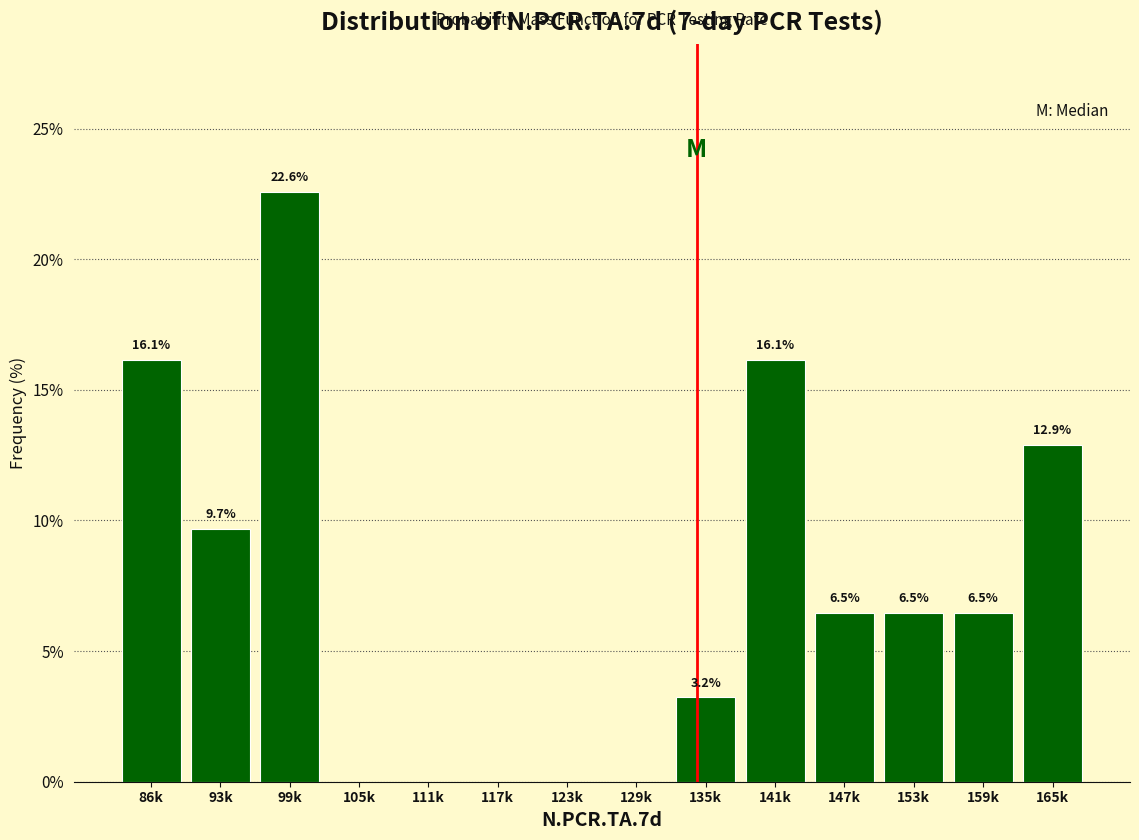

Reading left to right, transcribe all the data shown in this chart.

86k=16.1	93k=9.7	99k=22.6	105k=0.0	111k=0.0	117k=0.0	123k=0.0	129k=0.0	135k=3.2	141k=16.1	147k=6.5	153k=6.5	159k=6.5	165k=12.9